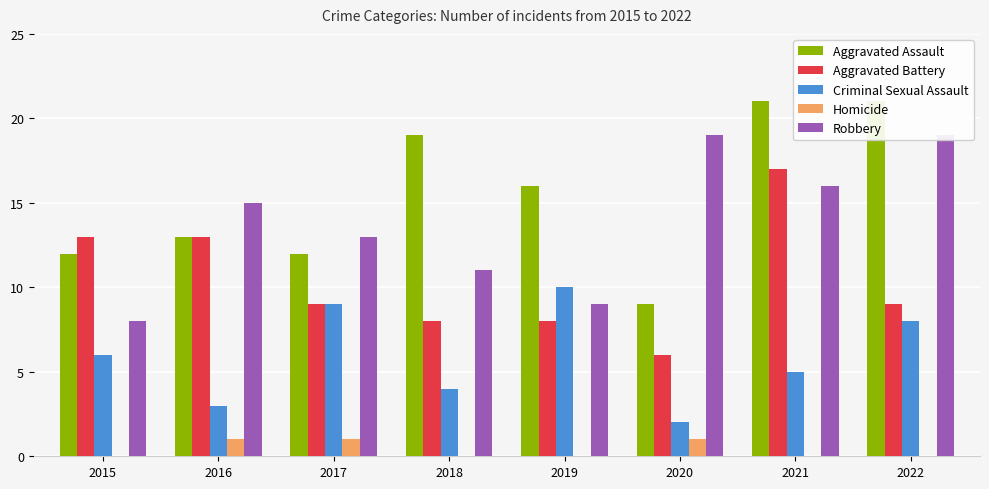

Reading left to right, transcribe all the data shown in this chart.

Aggravated Assault: 12	13	12	19	16	9	21	21
Aggravated Battery: 13	13	9	8	8	6	17	9
Criminal Sexual Assault: 6	3	9	4	10	2	5	8
Homicide: 0	1	1	0	0	1	0	0
Robbery: 8	15	13	11	9	19	16	19